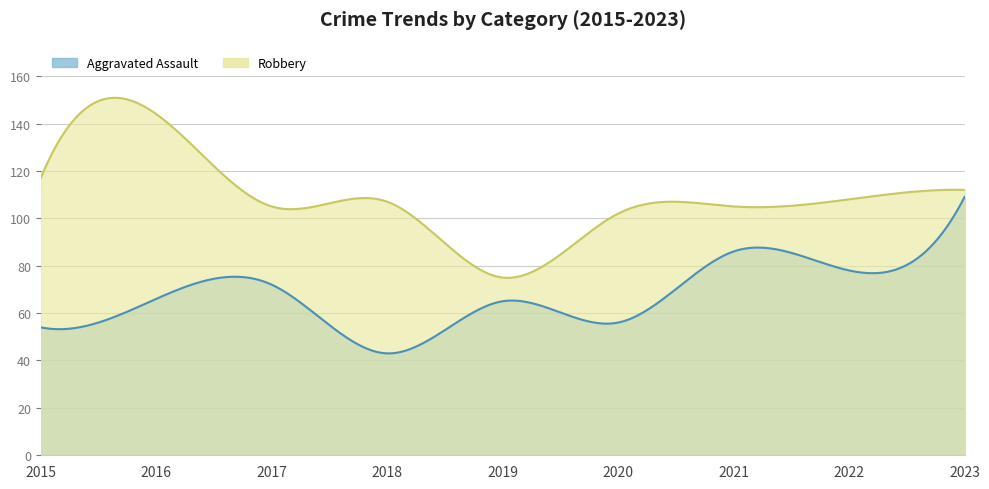

The Robbery series shows 112 at 2023. True or false?

True